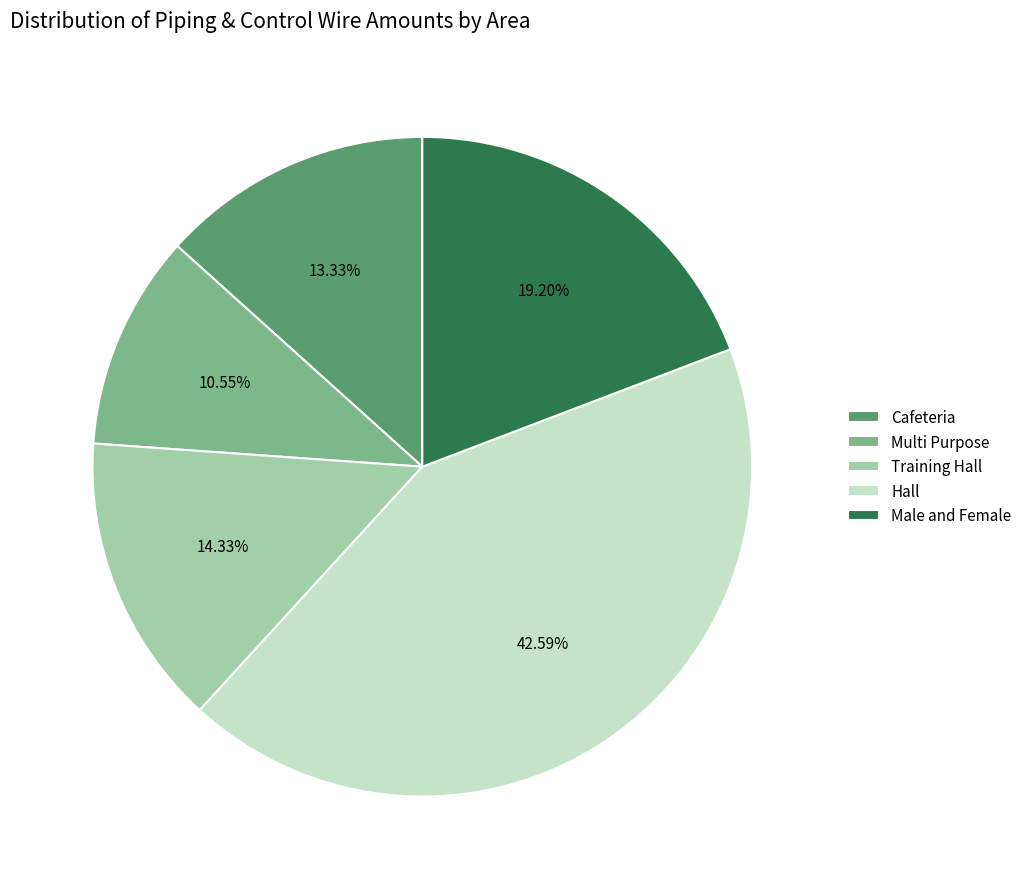

Count the number of slices in the pie.

5